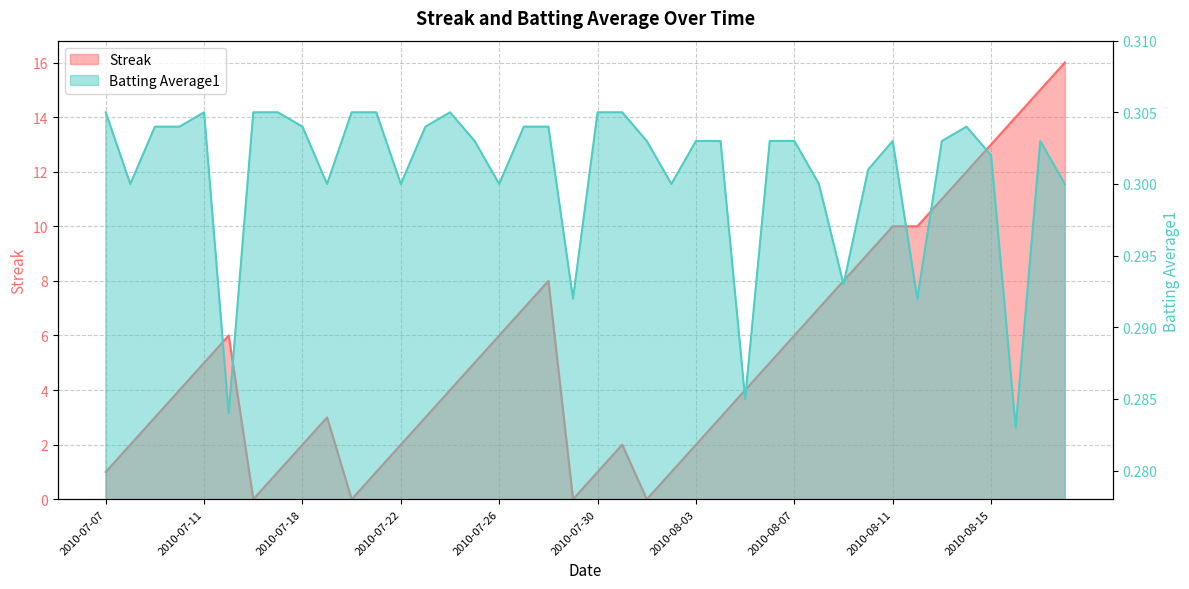

Reading left to right, what are all the values shown in this chart?

Streak: 1.0	2.0	3.0	4.0	5.0	6.0	0.0	1.0	2.0	3.0	0.0	1.0	2.0	3.0	4.0	5.0	6.0	7.0	8.0	0.0	1.0	2.0	0.0	1.0	2.0	3.0	4.0	5.0	6.0	7.0	8.0	9.0	10.0	10.0	11.0	12.0	13.0	14.0	15.0	16.0
Batting Average1: 0.3	0.3	0.3	0.3	0.3	0.3	0.3	0.3	0.3	0.3	0.3	0.3	0.3	0.3	0.3	0.3	0.3	0.3	0.3	0.3	0.3	0.3	0.3	0.3	0.3	0.3	0.3	0.3	0.3	0.3	0.3	0.3	0.3	0.3	0.3	0.3	0.3	0.3	0.3	0.3